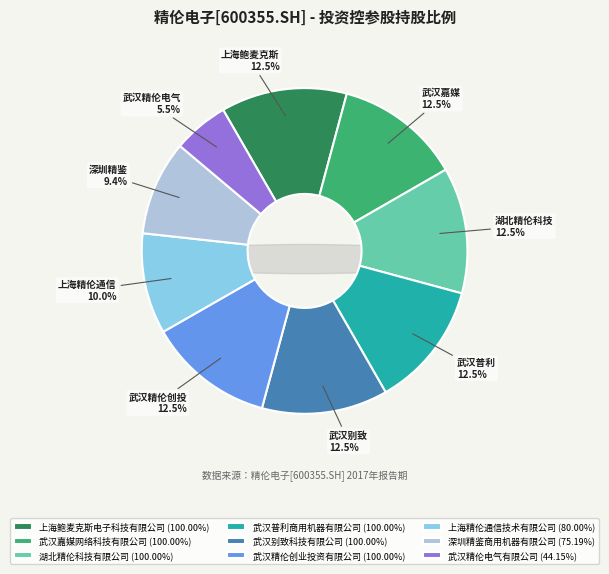

The 武汉嘉媒网络科技有限公司 slice represents 13% of the pie. True or false?

True